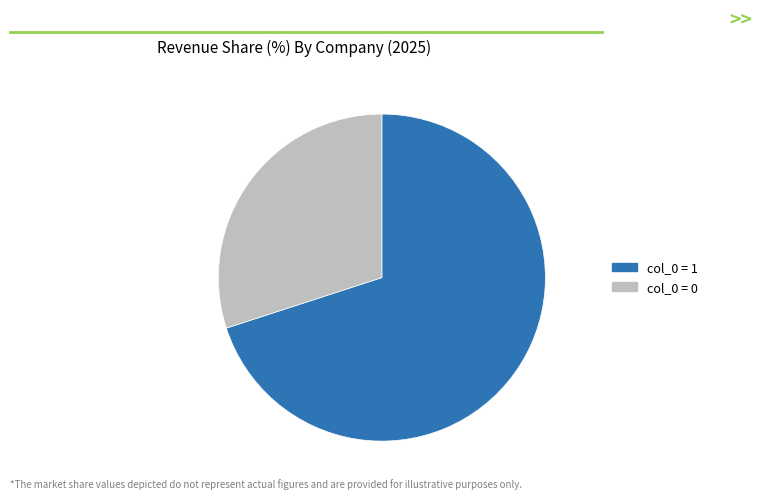

Is there a majority slice in this chart?

Yes